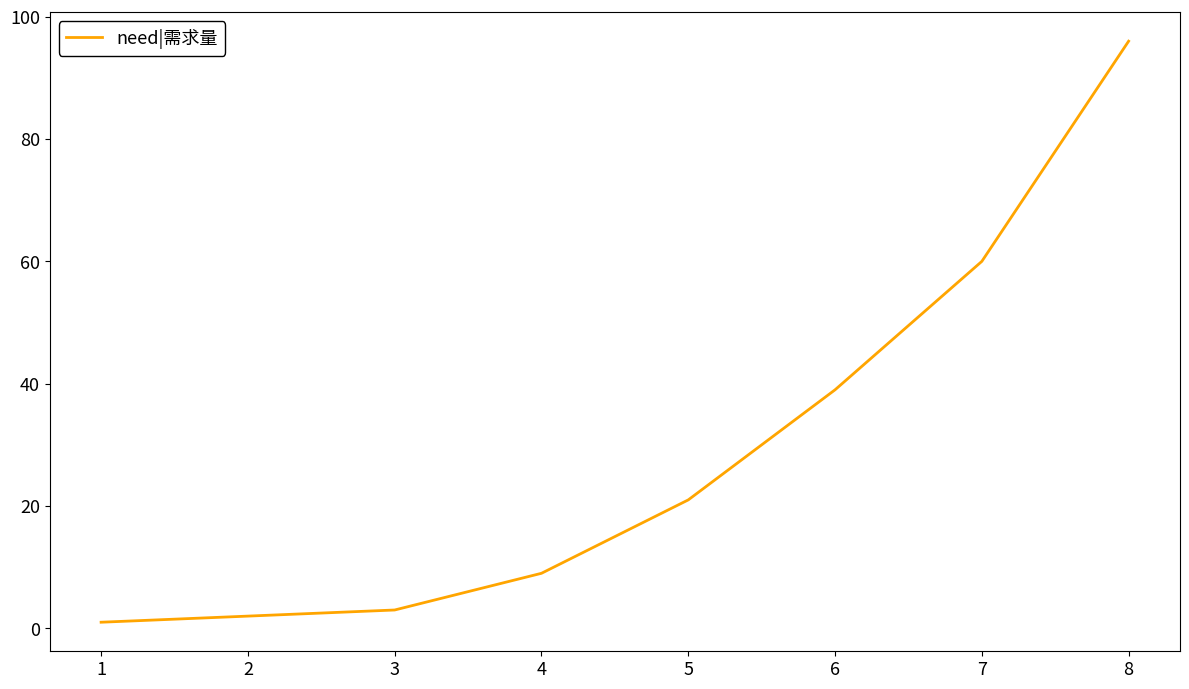

How many lines are shown in the chart?

1